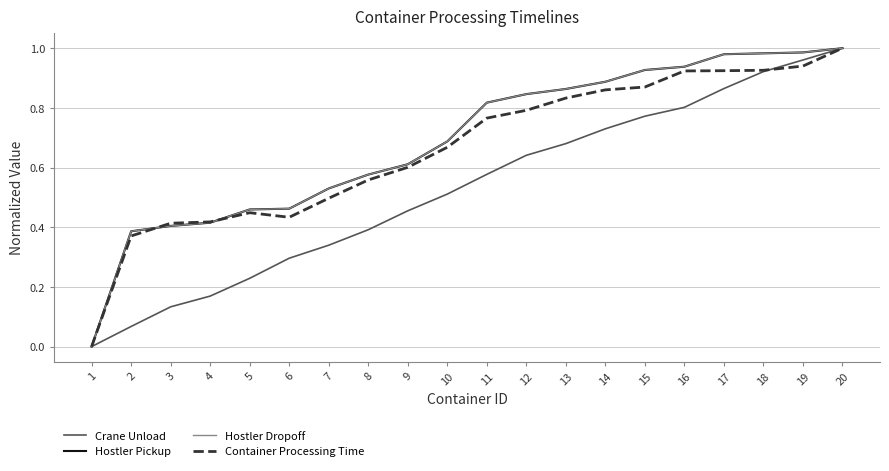

Is it true that Hostler Dropoff equals 1.6 at 18?

False